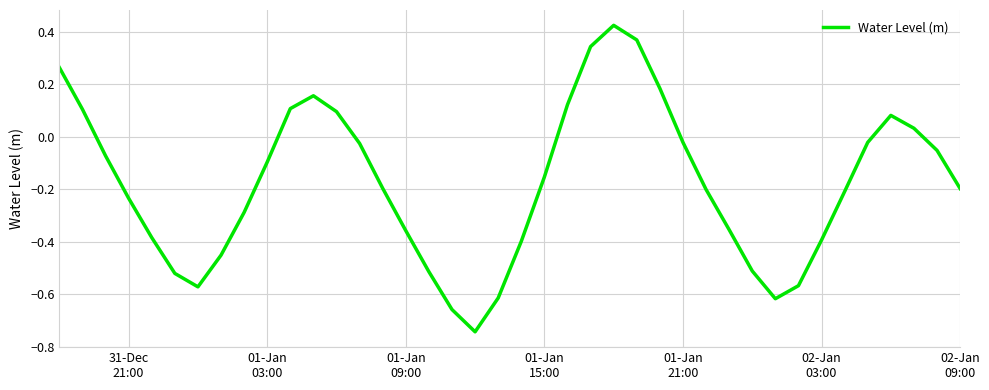

What is the difference between the maximum and minimum values?

1.2